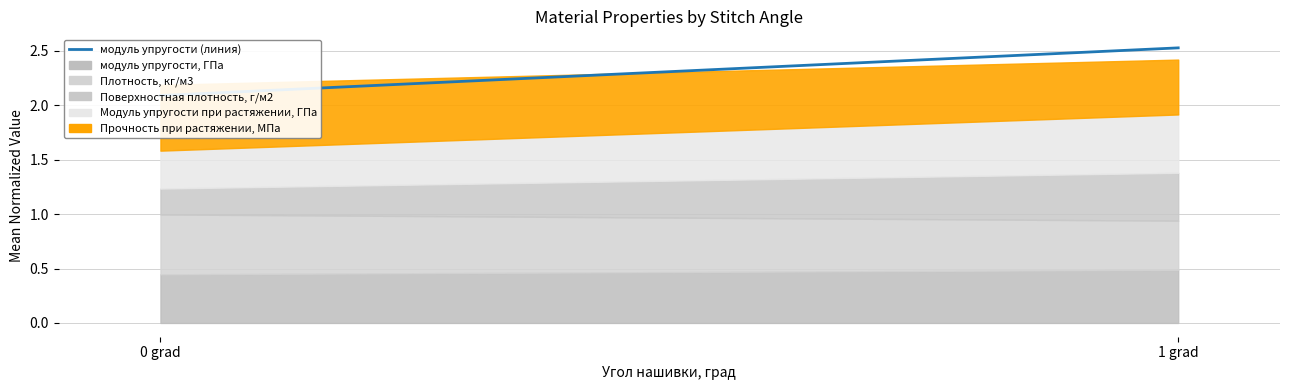

What position from the right is 0 grad?

2